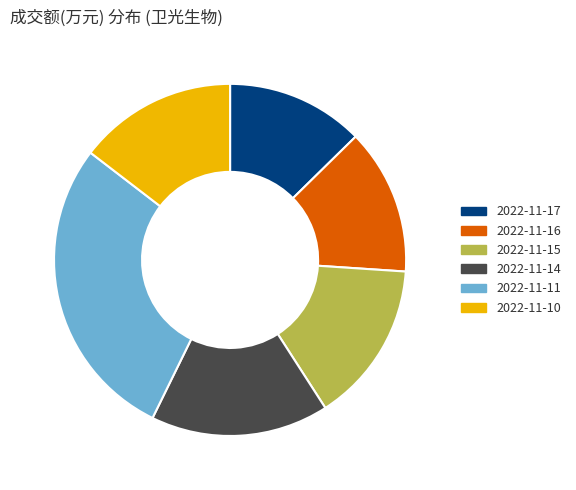

How many slices are in this pie chart?

6